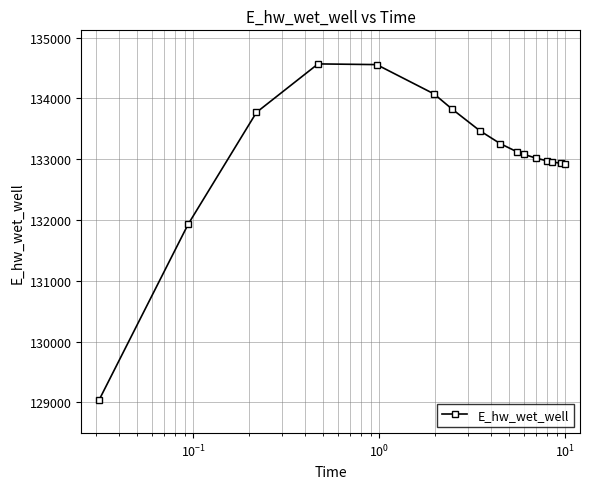

What is the minimum value shown in the chart?

129047.9